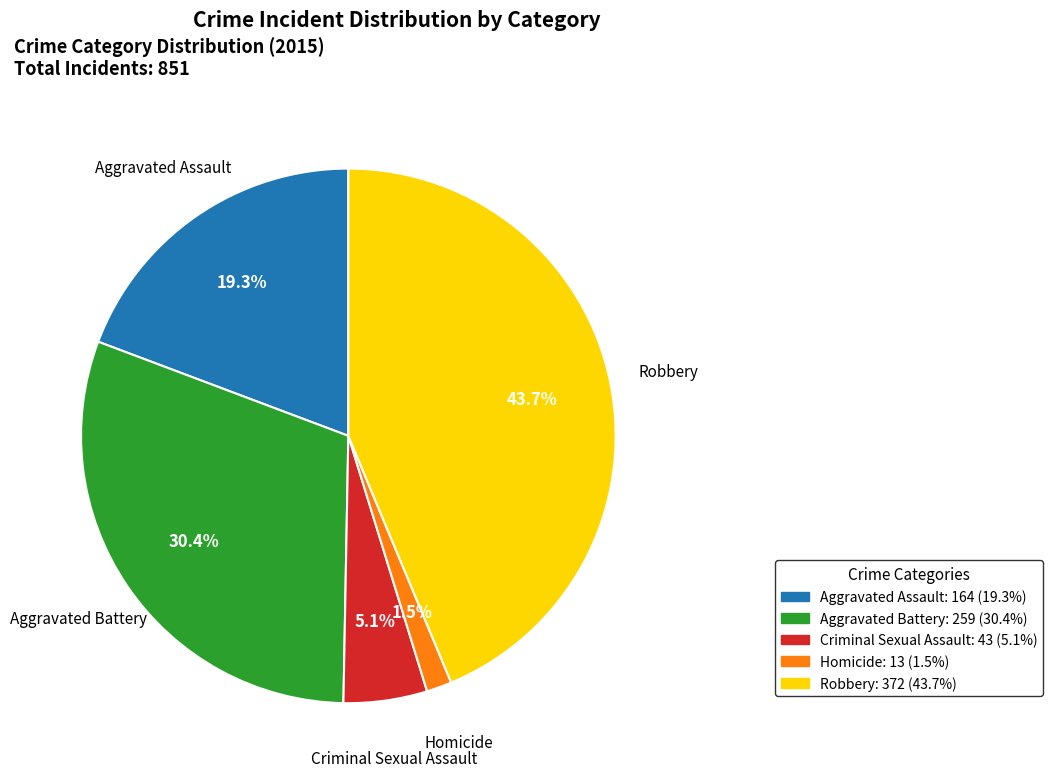

Combined, do Aggravated Assault and Criminal Sexual Assault account for over 50%?

No